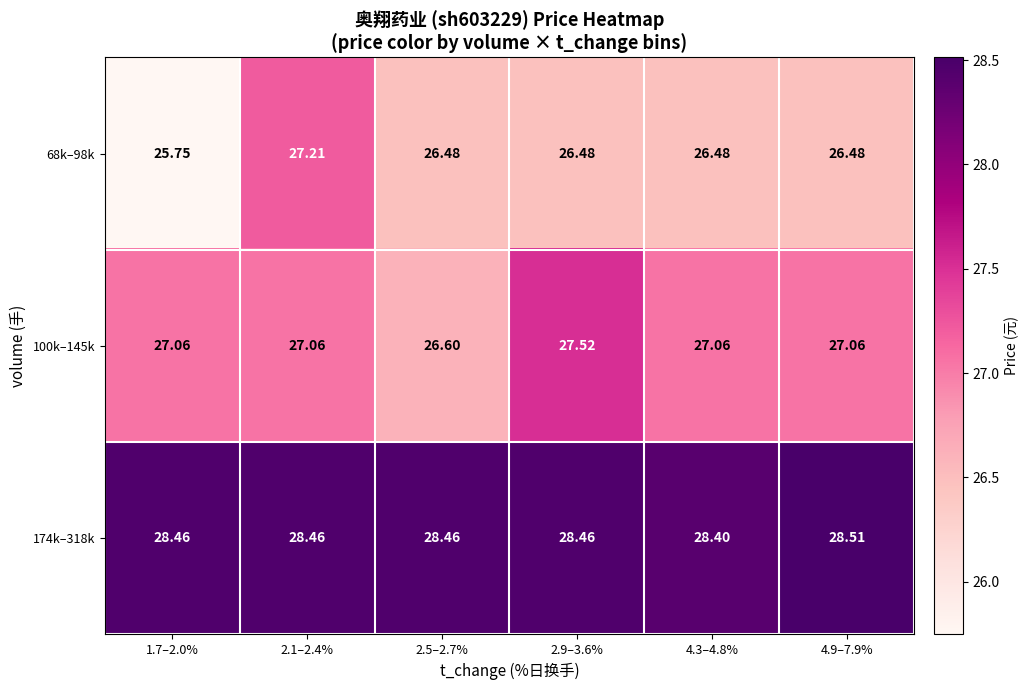

Is the value of 174k–318k at 2.1–2.4% greater than the value of 100k–145k at 2.9–3.6%?

Yes